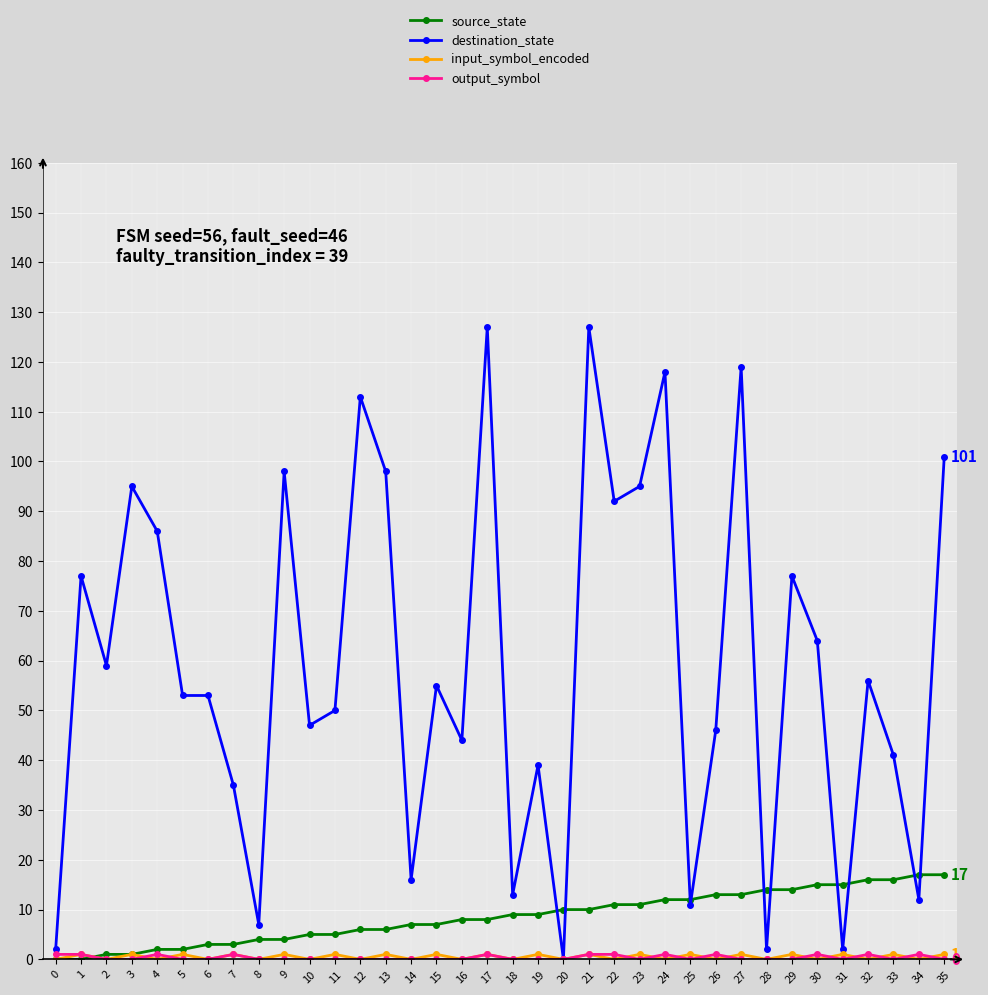

True or false: source_state has a value of 2 at 5.

True